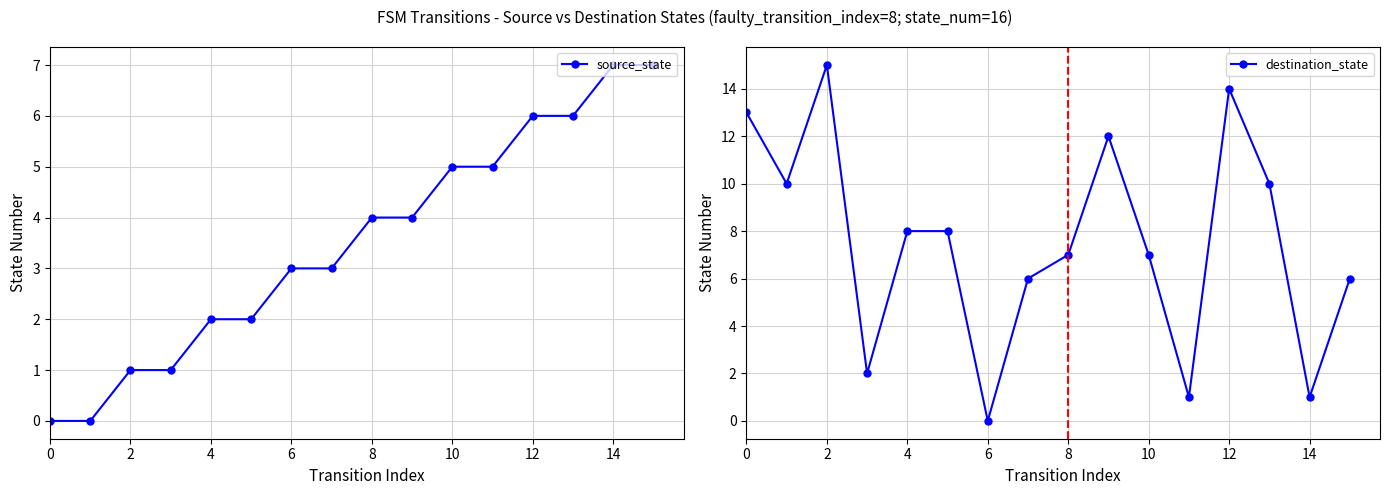

At how many categories does at least one series exceed 14?

1